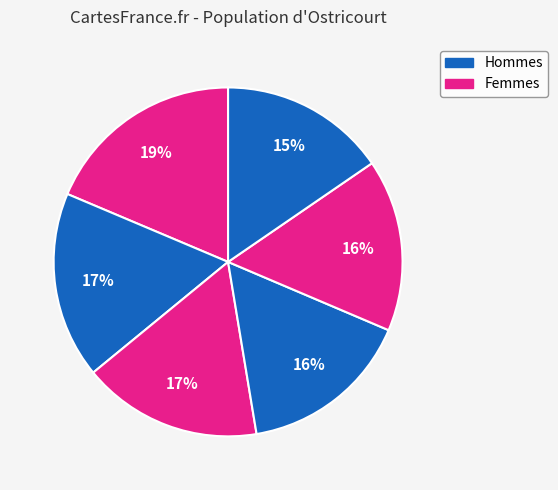

How many segments does this pie chart have?

6